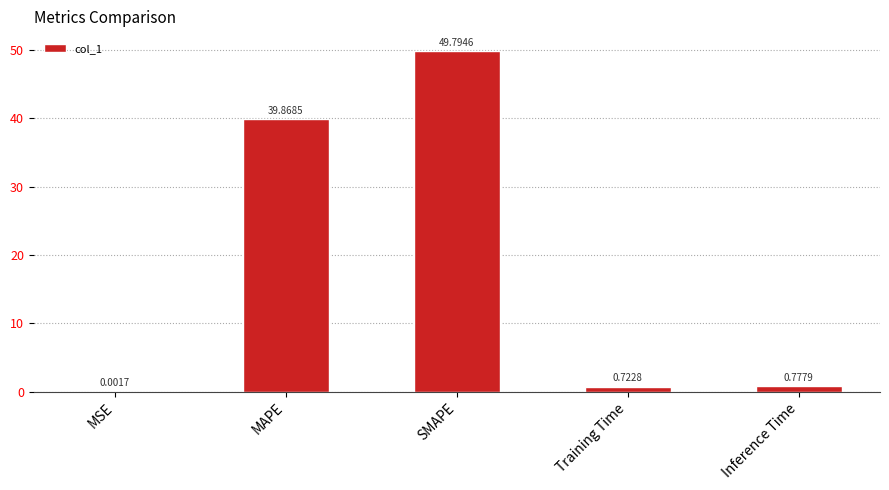

What is the sum of all values?

91.2